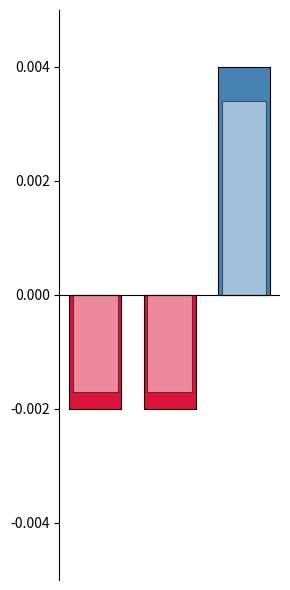

Where does the data first go above 0?

2